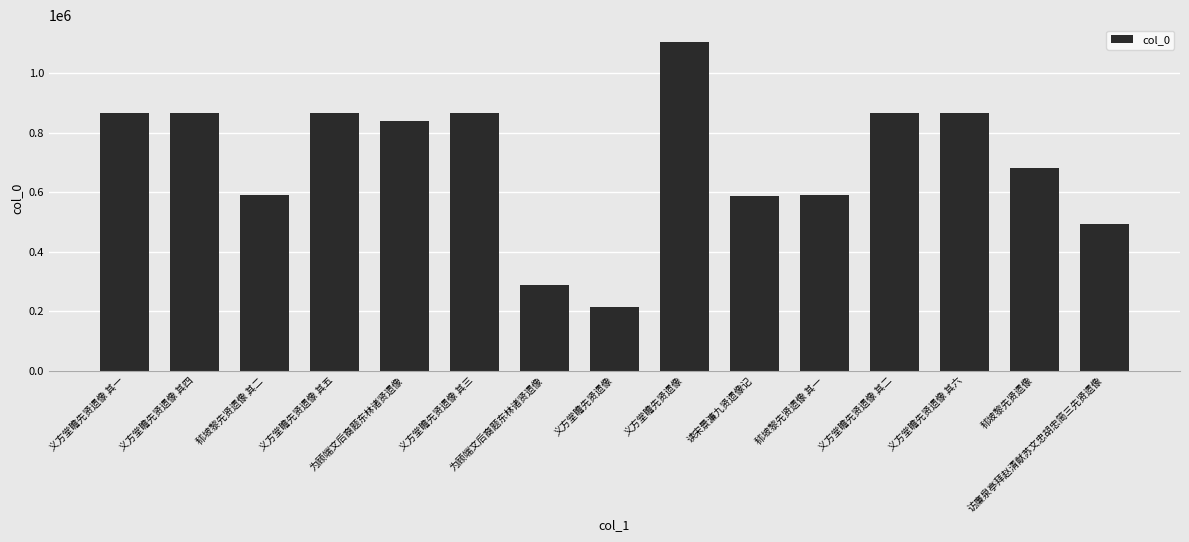

What is the change in value from 义方堂瞻先贤遗像 其三 to 义方堂瞻先贤遗像 其六?

-2